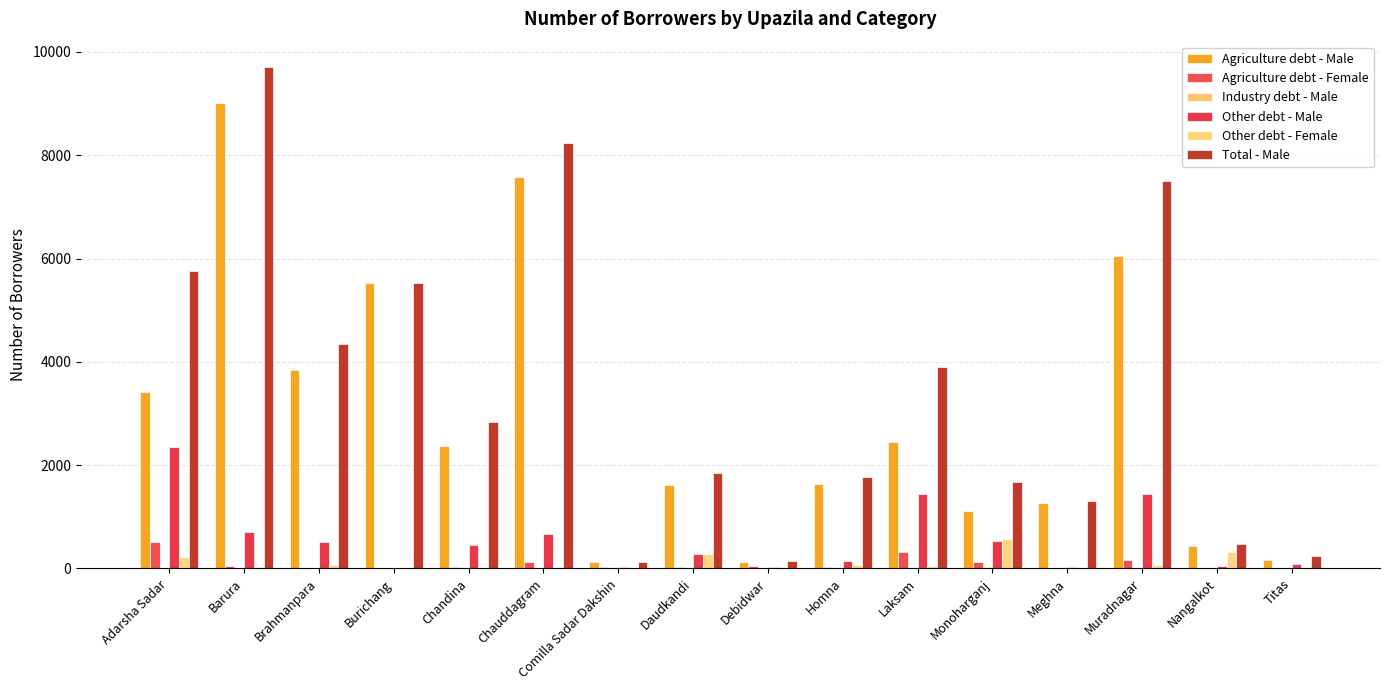

How many groups of bars are there?

16